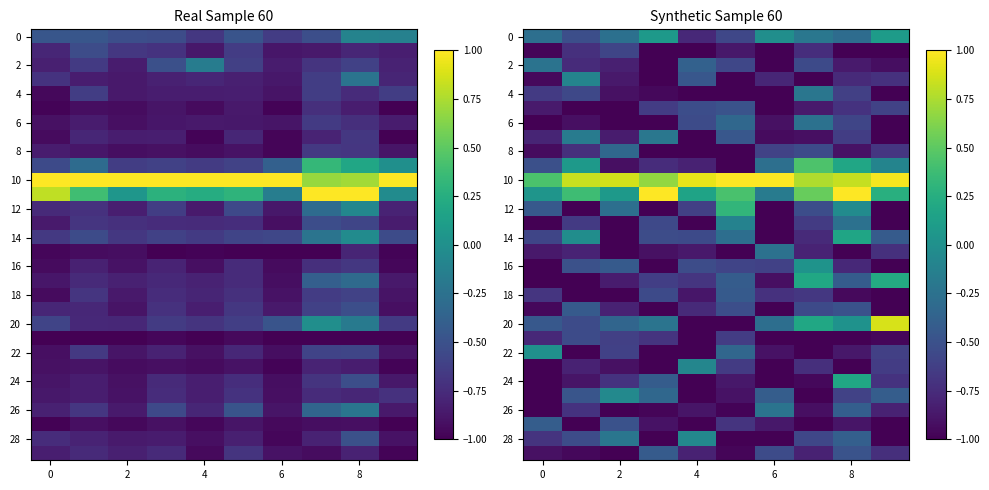

Which category has the highest value across all series?

5